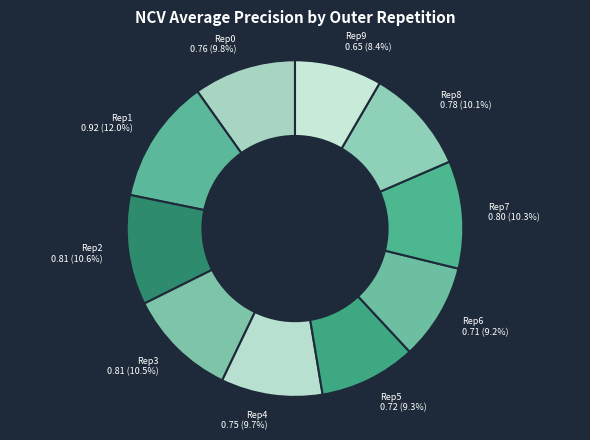

How many slices are in this pie chart?

10